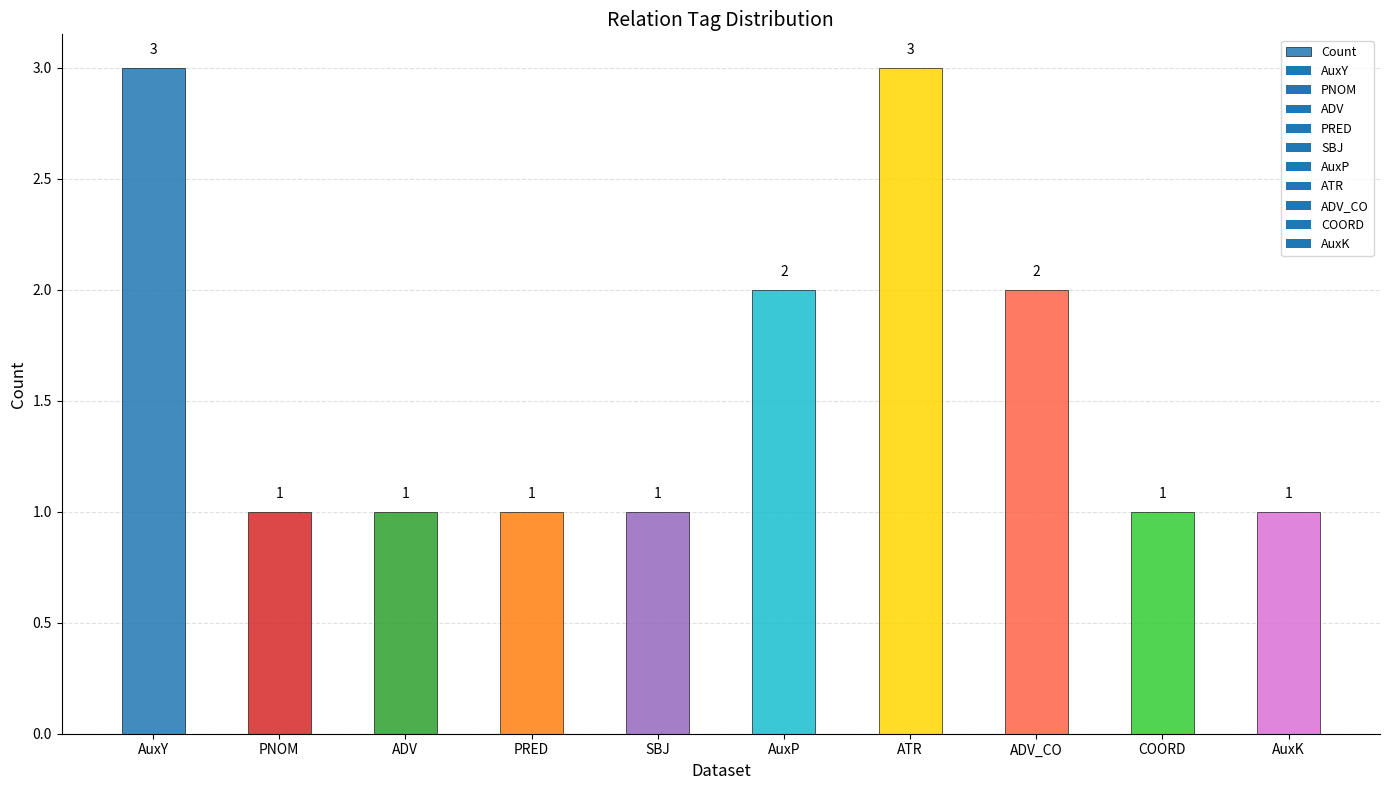

How many bars are there in total?

10